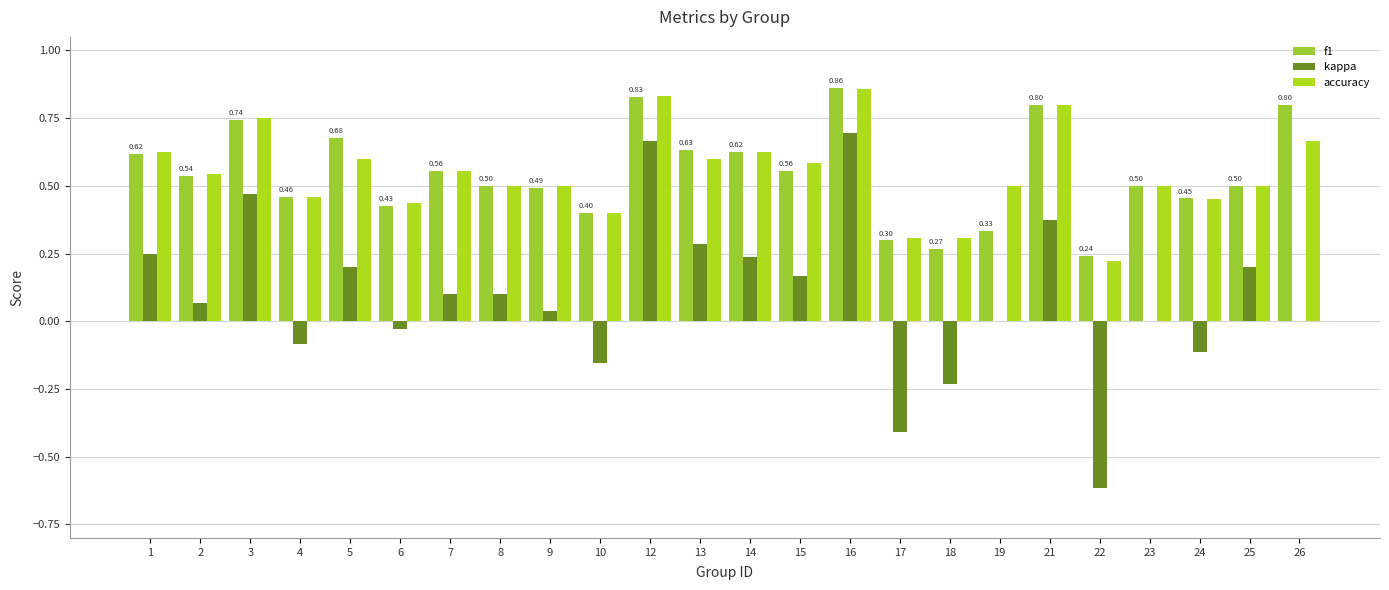

What is the maximum value shown in the chart?

0.9